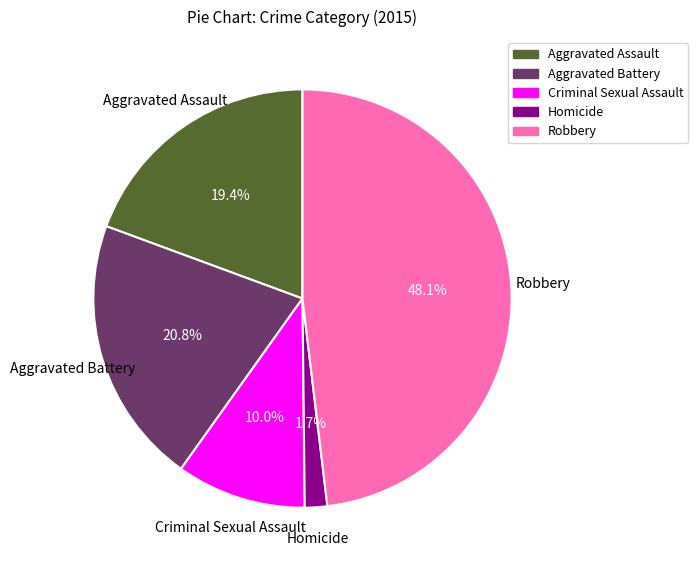

Count the number of slices in the pie.

5